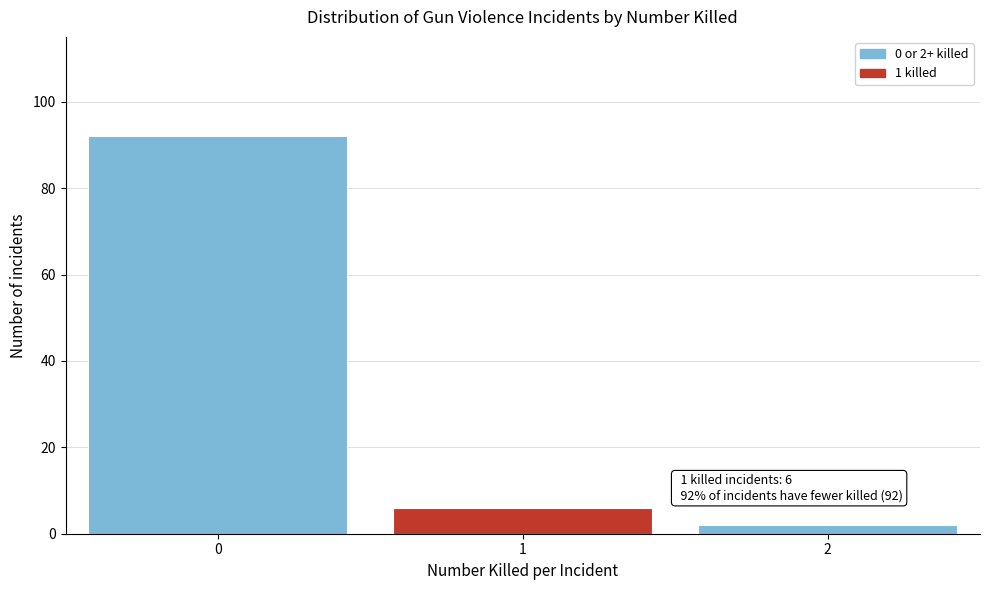

Reading right to left, what are all the values shown in this chart?

2	6	92